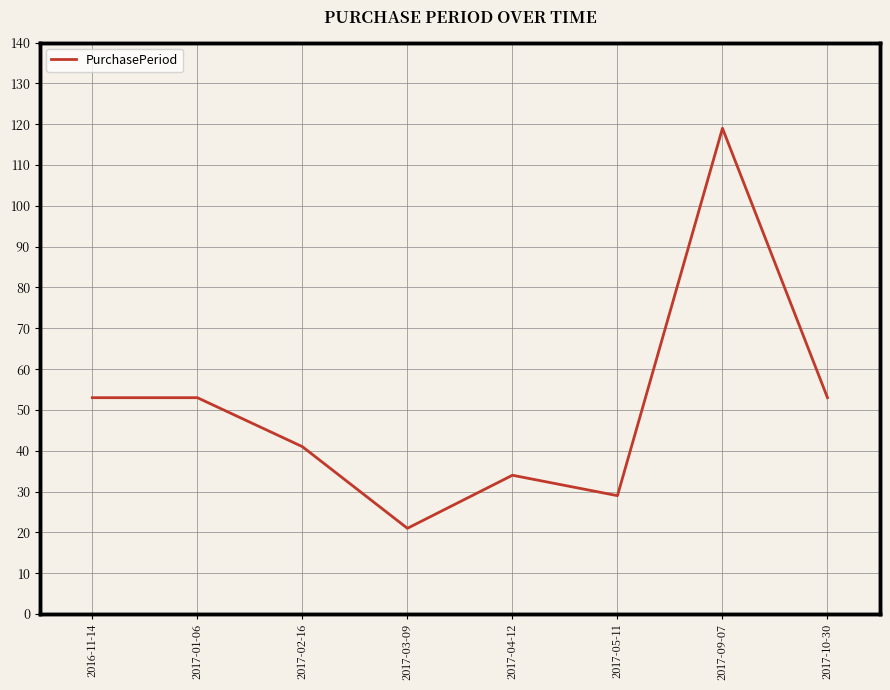

Is this an area chart (filled region under the line)?

No